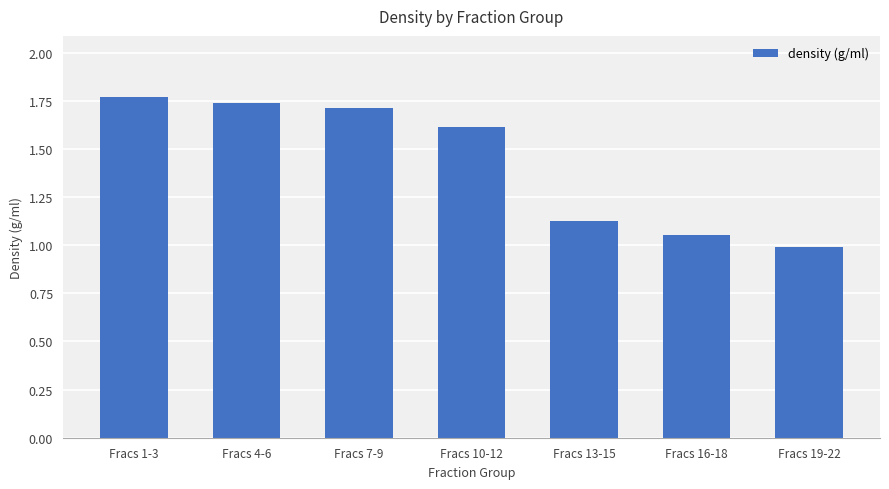

Where does the data first go above 1?

Fracs 1-3